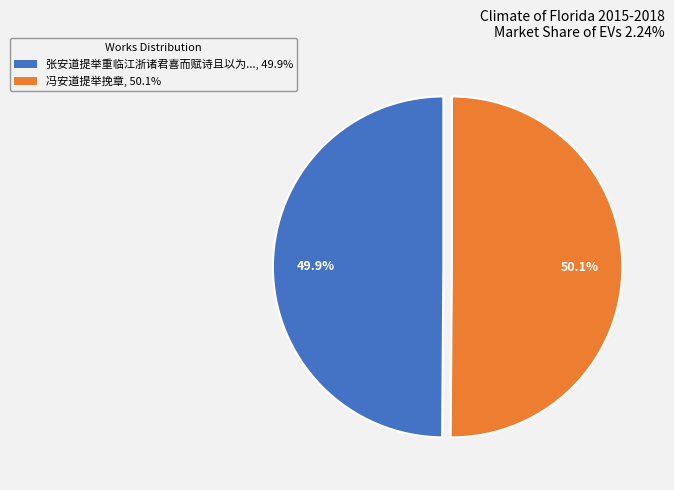

Rank the categories by value from highest to lowest.

冯安道提举挽章, 50.1%, 张安道提举重临江浙诸君喜而赋诗且以为..., 49.9%